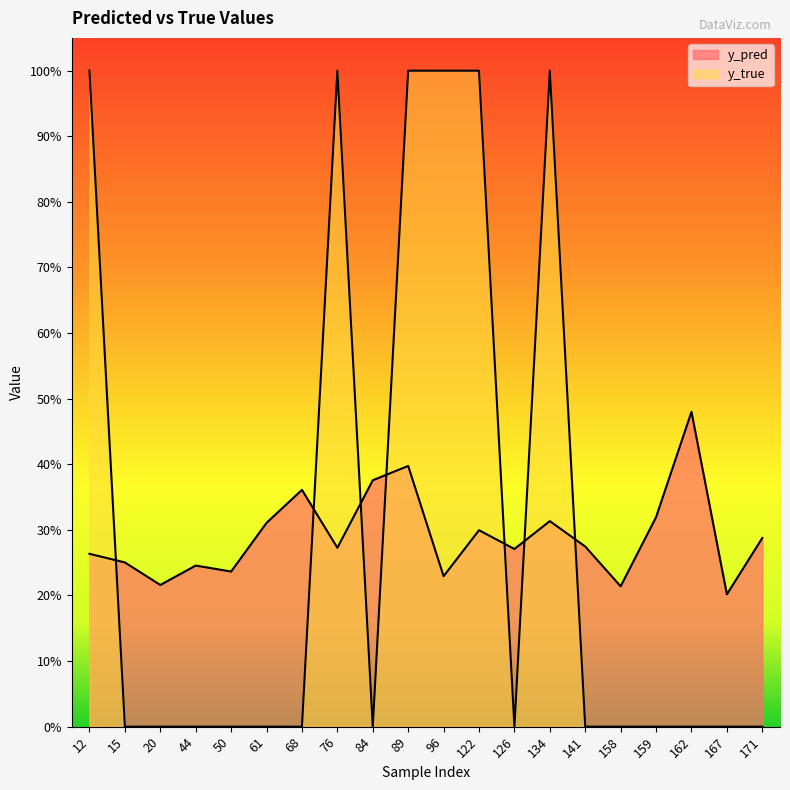

What is the value of the y_pred point at the 15th from the left?

0.3